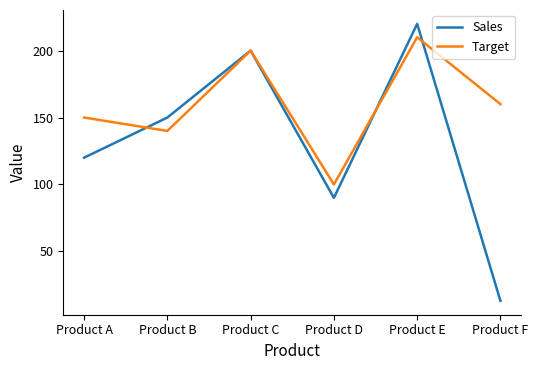

The value of Sales at Product D is 90. True or false?

True